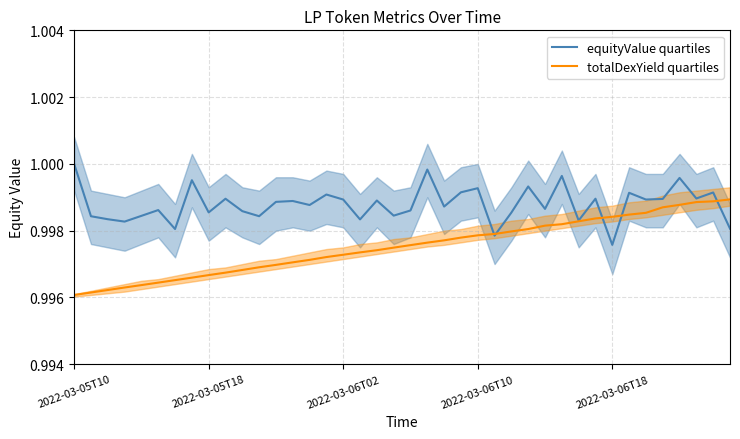

True or false: totalDexYield quartiles has a value of 1.0 at 23.

True